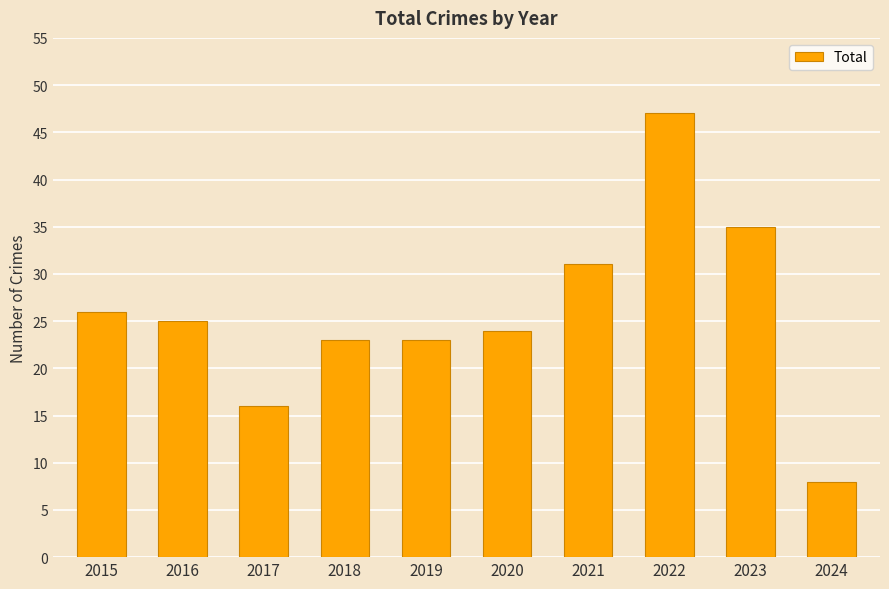

What is the sum of the values at 2022 and 2019?

70